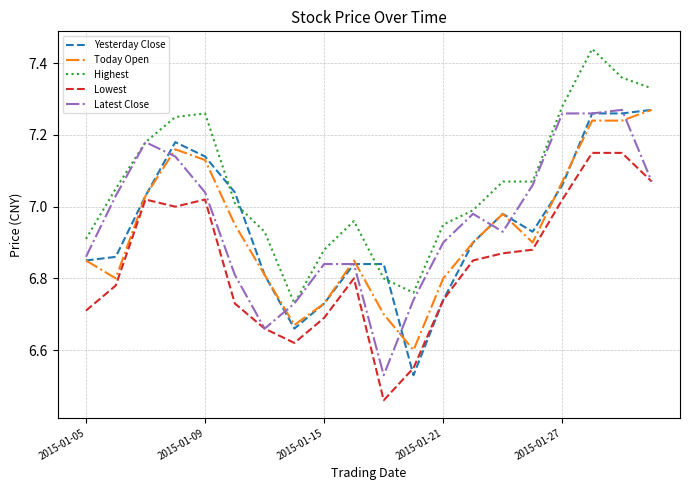

How many series are shown in this chart?

5